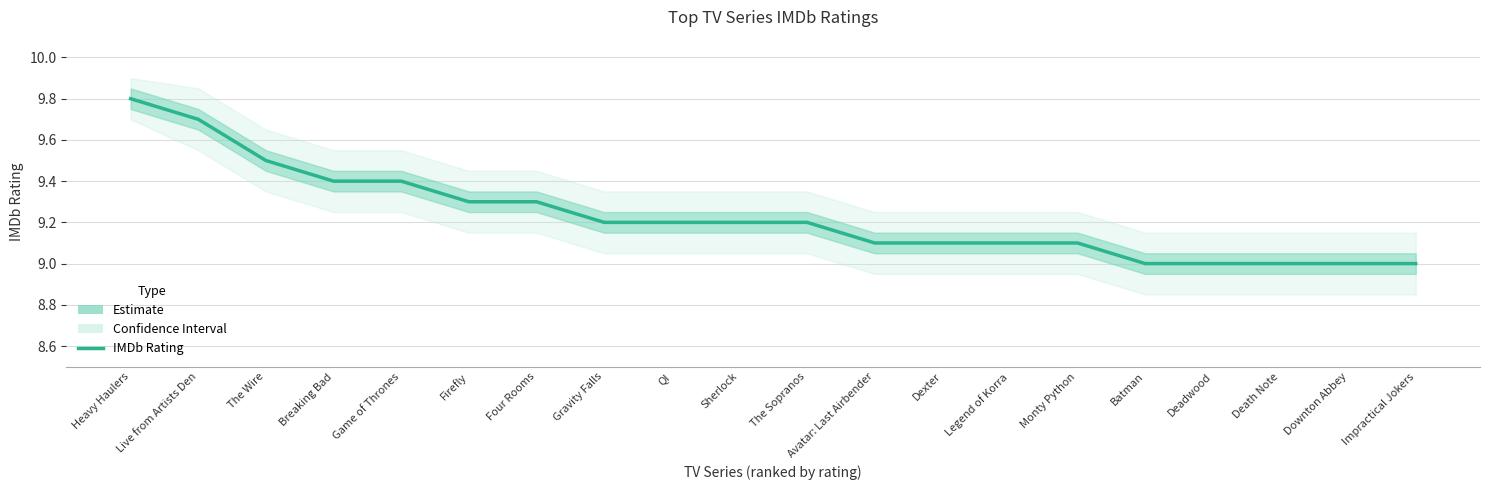

Rank the categories by value from highest to lowest.

Heavy Haulers, Live from Artists Den, The Wire, Breaking Bad, Game of Thrones, Firefly, Four Rooms, Gravity Falls, QI, Sherlock, The Sopranos, Avatar: Last Airbender, Dexter, Legend of Korra, Monty Python, Batman, Deadwood, Death Note, Downton Abbey, Impractical Jokers